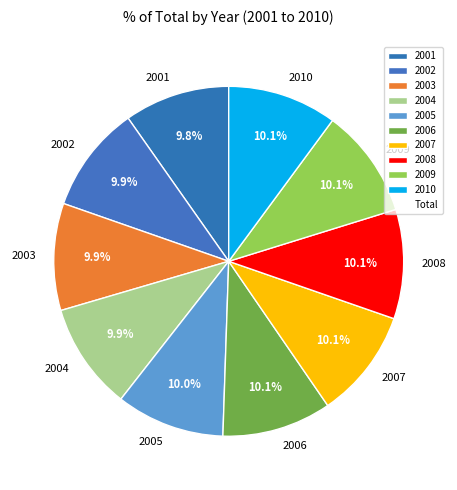

How many segments does this pie chart have?

10